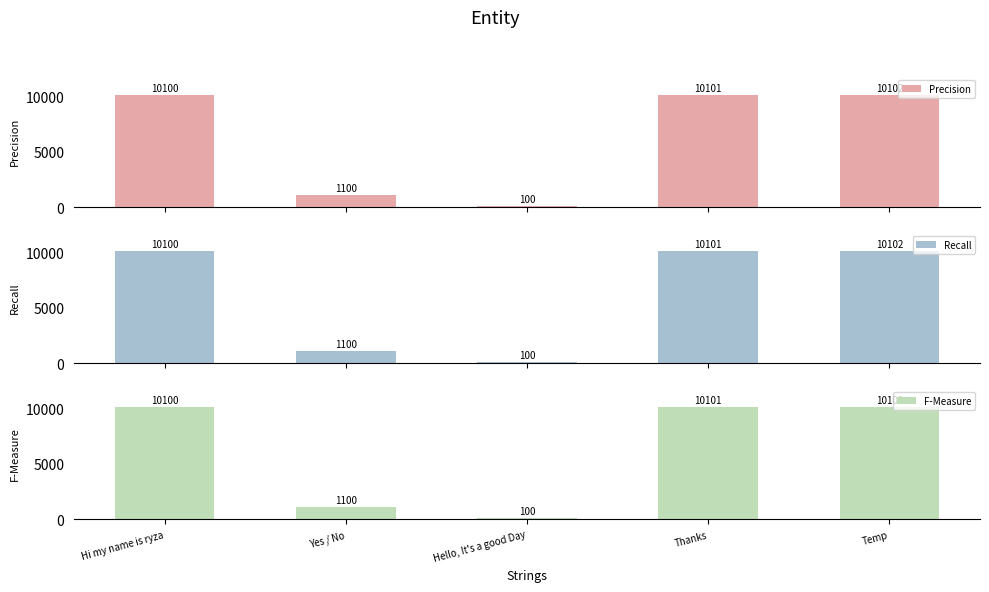

Reading left to right, what are all the values shown in this chart?

Precision: 10100	1100	100	10101	10102
Recall: 10100	1100	100	10101	10102
F-Measure: 10100	1100	100	10101	10102